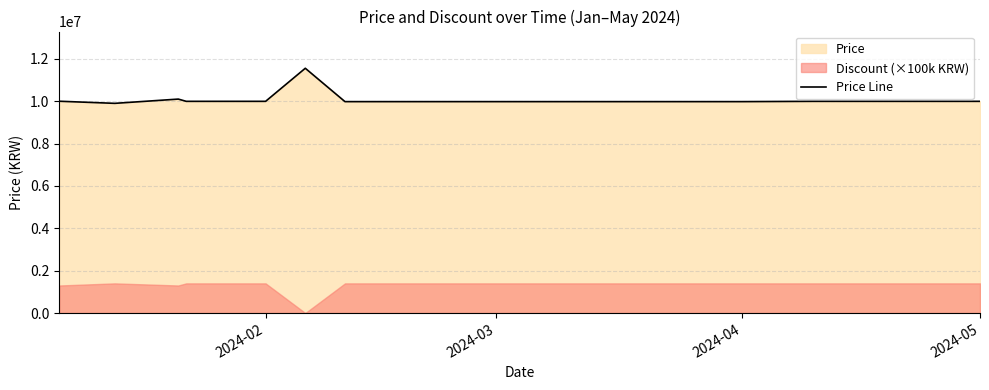

What is the lowest value of the Price Line series?

9899000